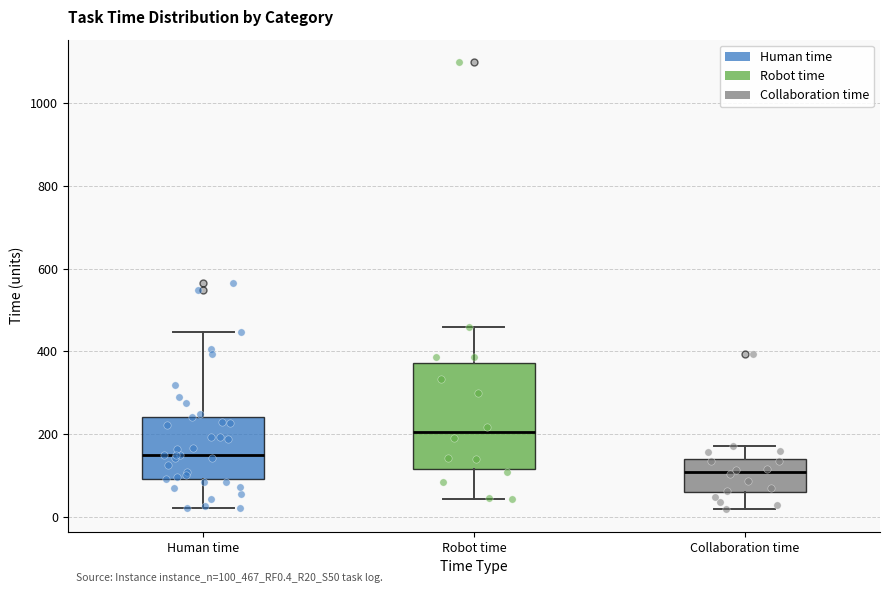

Reading left to right, transcribe this box plot: for each box, give where its median line is, the range the box spans, and where its two whiskers end, as read against the y-axis. The values are not printed on the chart, so give them approximately, as read against the axis.

Human time: median 160, box 100 to 240, whiskers 20 to 440
Robot time: median 200, box 120 to 380, whiskers 40 to 460
Collaboration time: median 100, box 60 to 140, whiskers 20 to 180